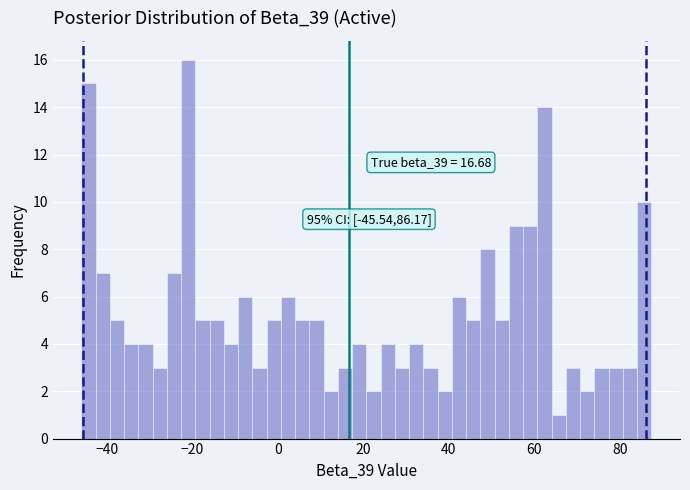

Read against the x-axis, roughly where is the centre of the tallest bar?

-20